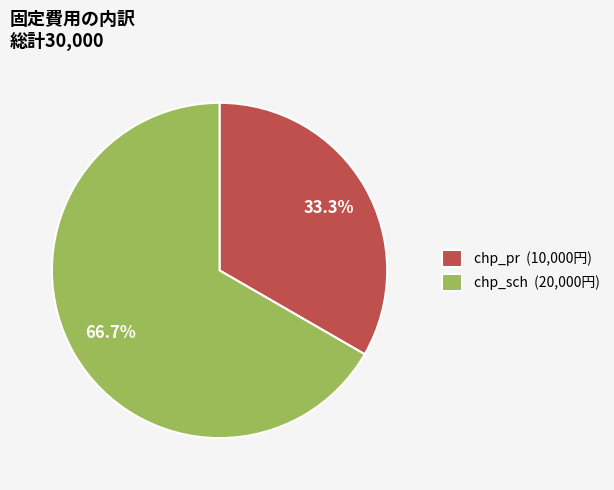

Do chp_pr and chp_sch together represent more than half of the pie?

Yes